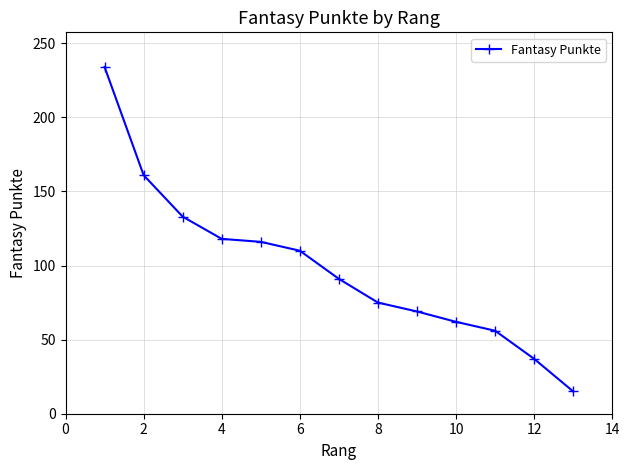

How many lines are shown in the chart?

1